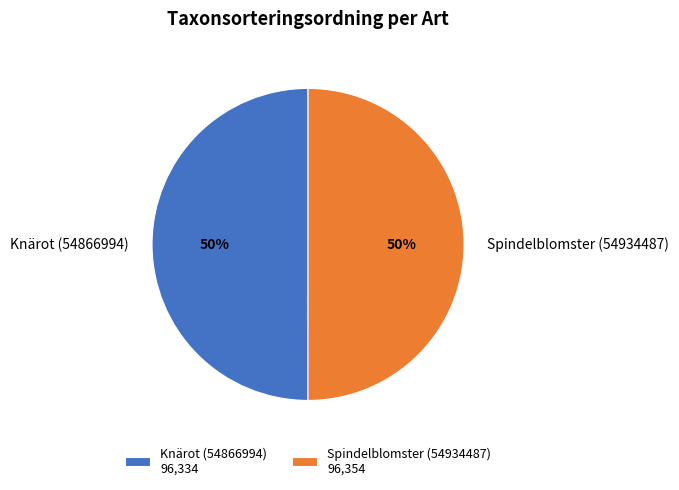

True or false: Knärot (54866994) accounts for 63% of the total.

False